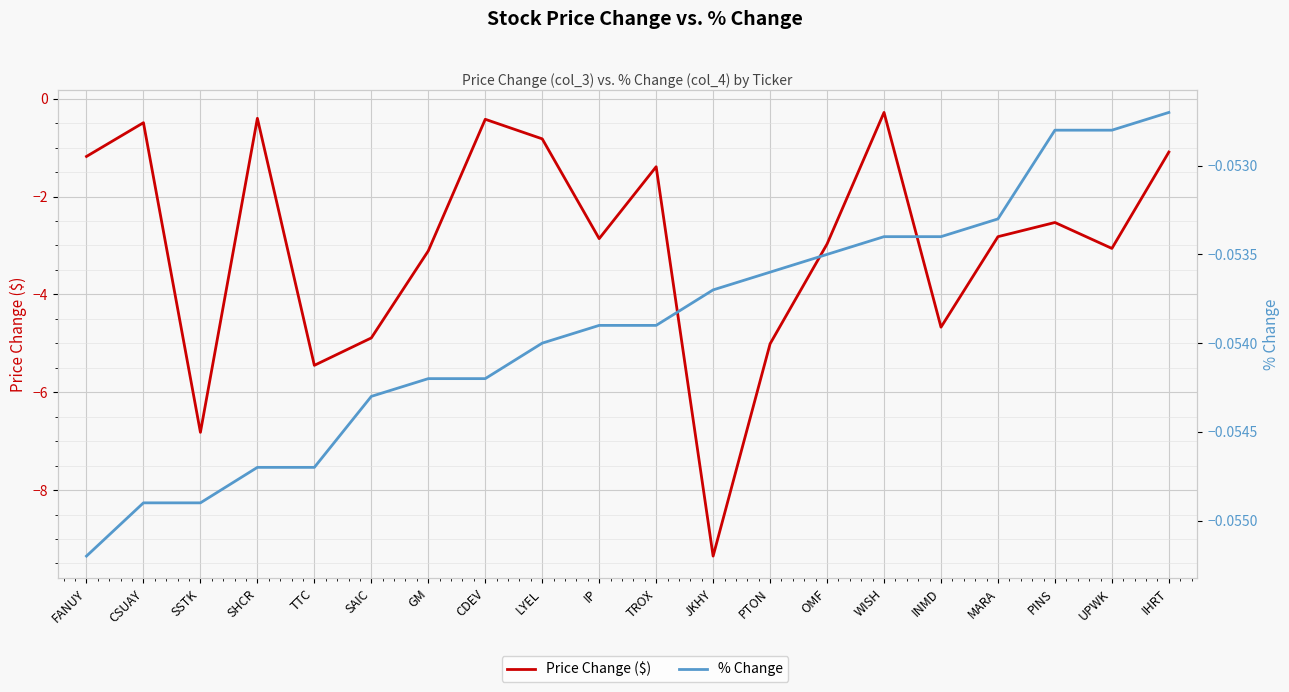

What is the total value across all series at INMD?

-4.7